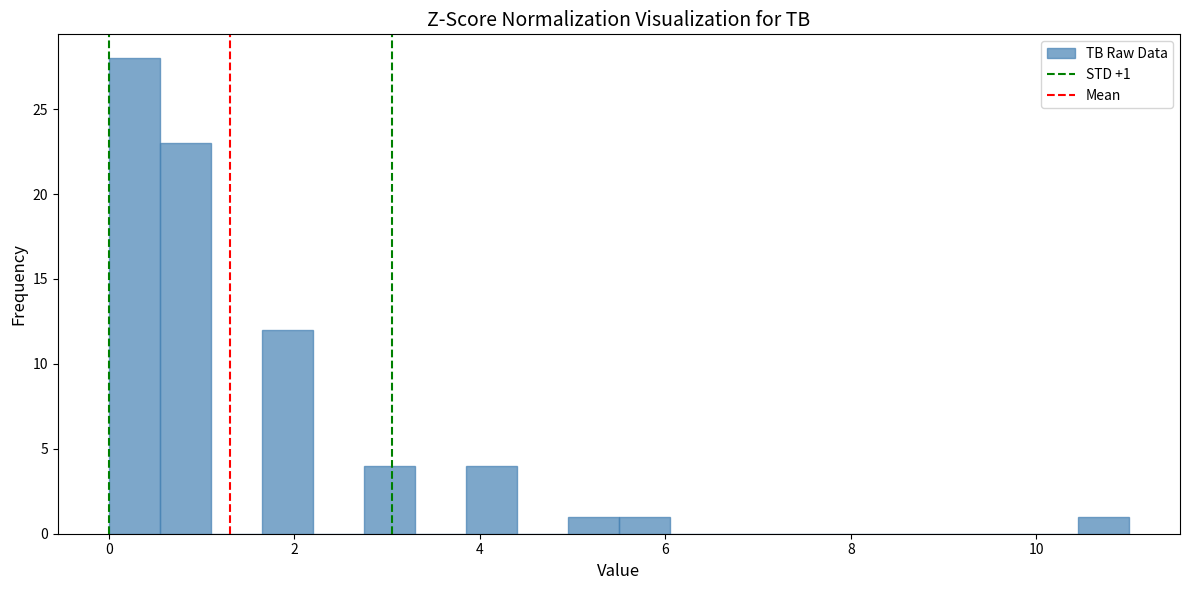

Read against the x-axis, roughly where is the centre of the tallest bar?

0.2